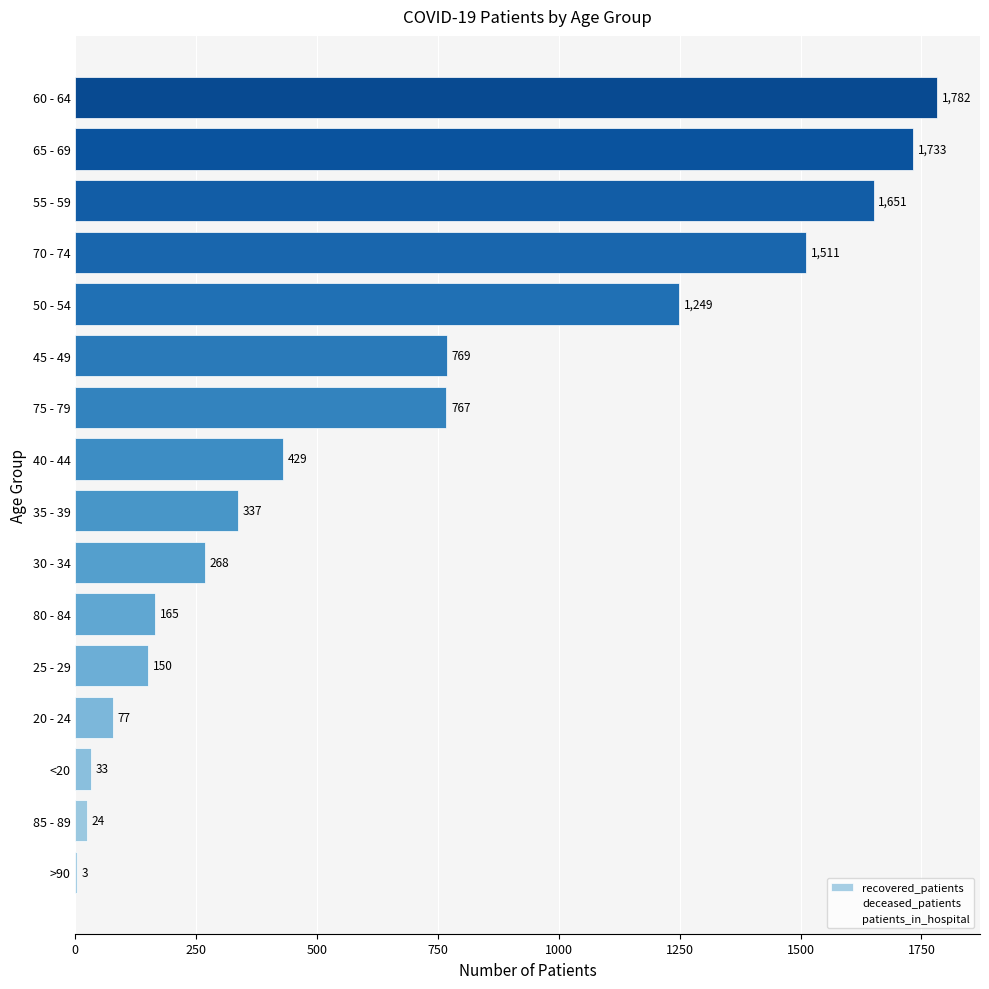

At which category does the chart reach its peak across all series?

60 - 64